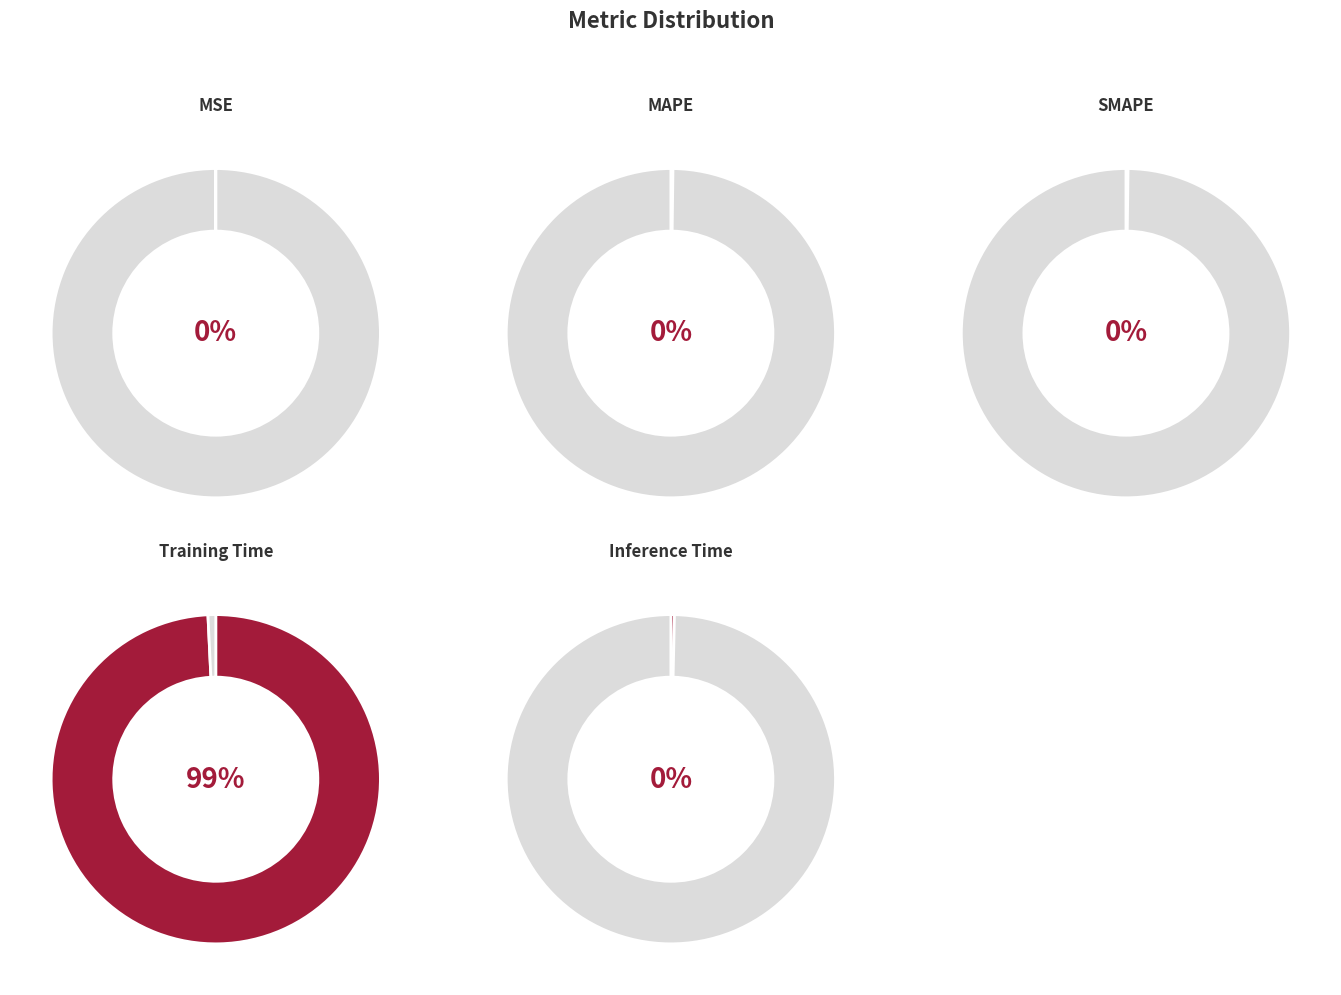

Which category has the biggest portion of the pie?

Training Time